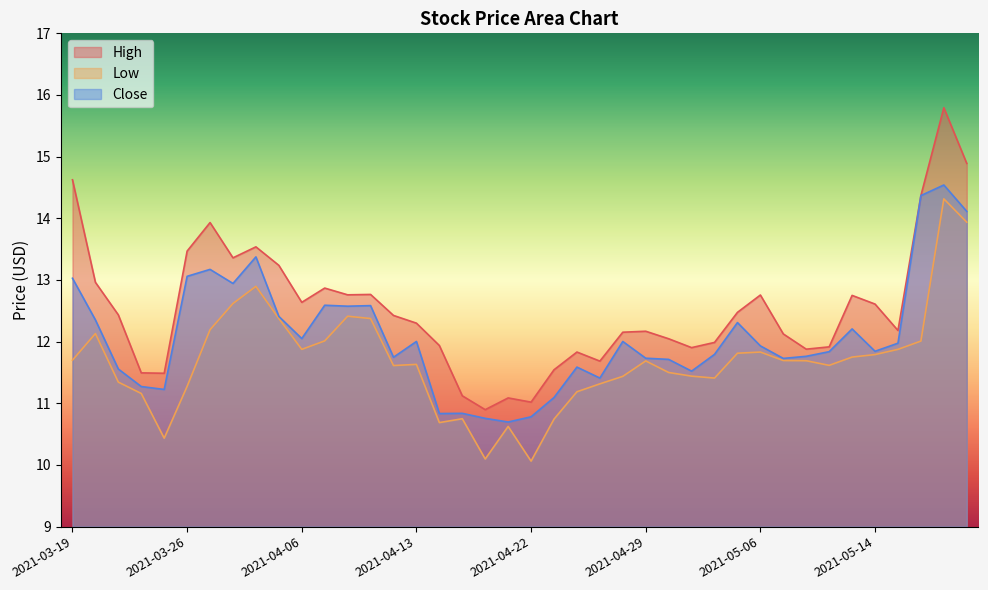

List the series in order of their overall mean, lowest first.

Low, Close, High